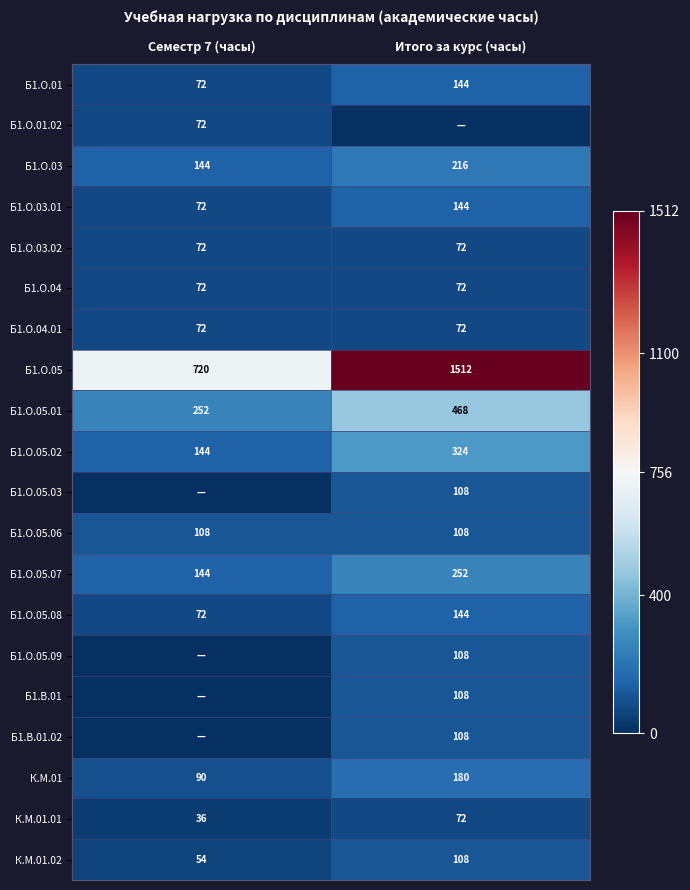

What is the average value of the Б1.О.05.06 series?

108